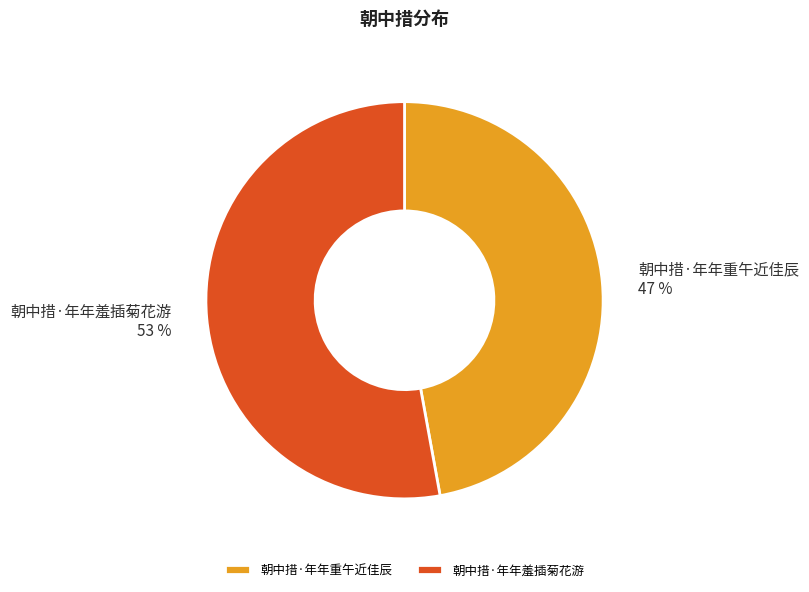

Which slice represents more than half of the pie?

朝中措·年年羞插菊花游